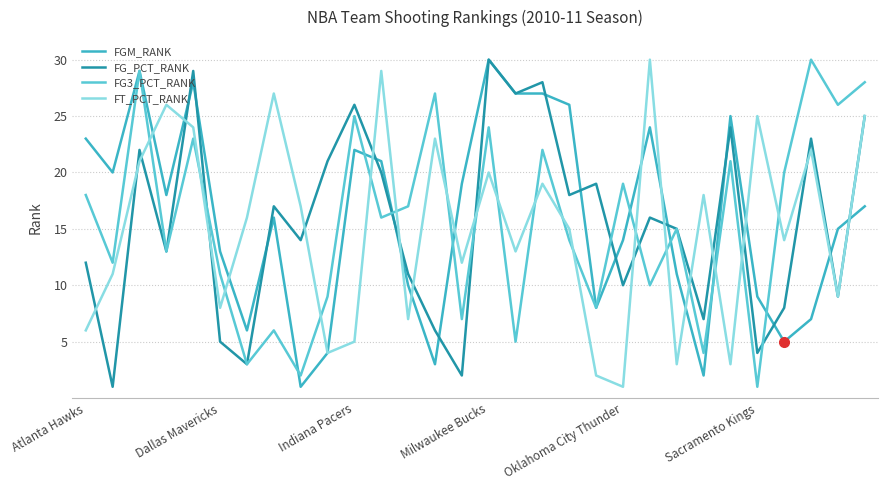

What are all the series names shown in the legend?

FGM_RANK, FG_PCT_RANK, FG3_PCT_RANK, FT_PCT_RANK